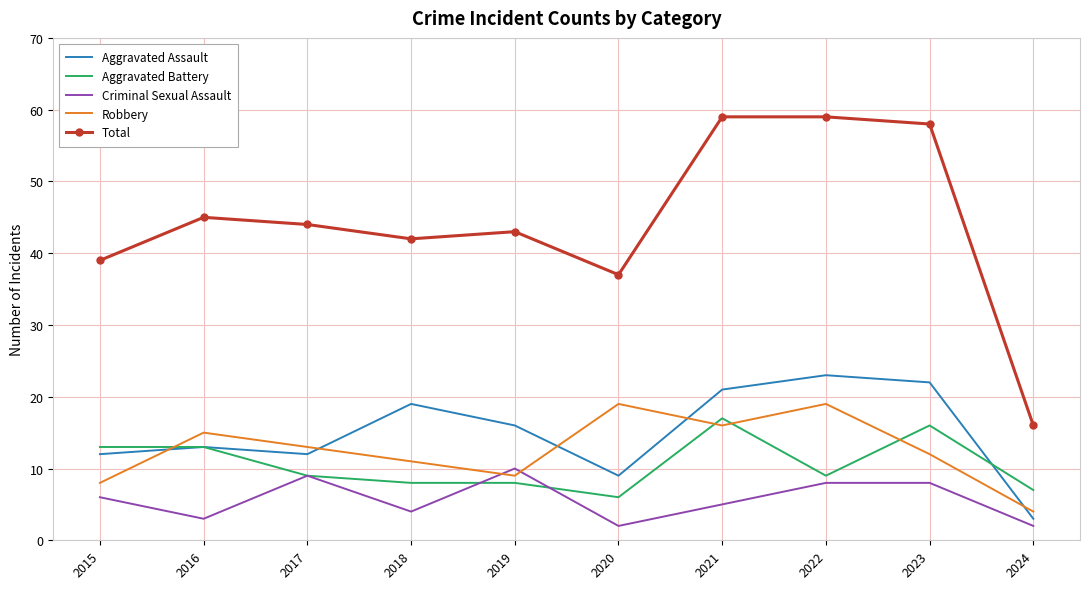

Where is the first local maximum for Total?

2016